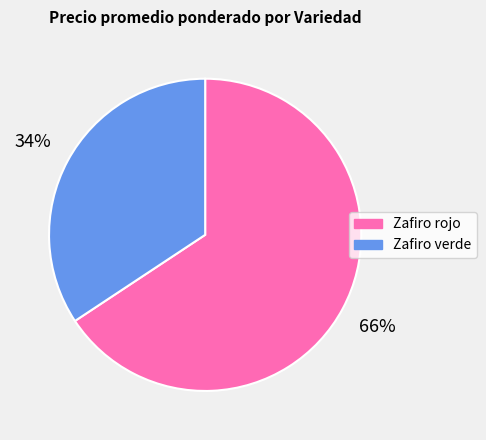

Does any single category account for the majority?

Yes